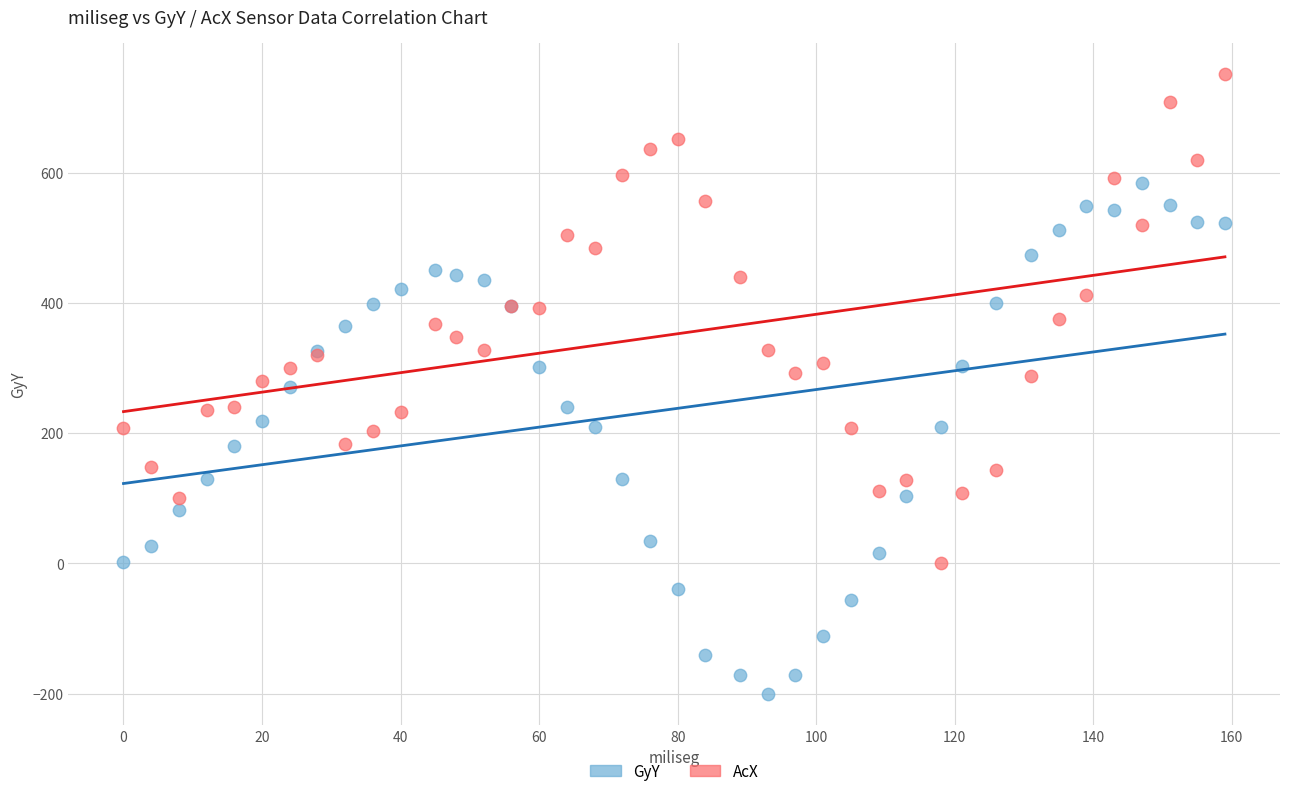

Which series contains the lowest Y value?

GyY